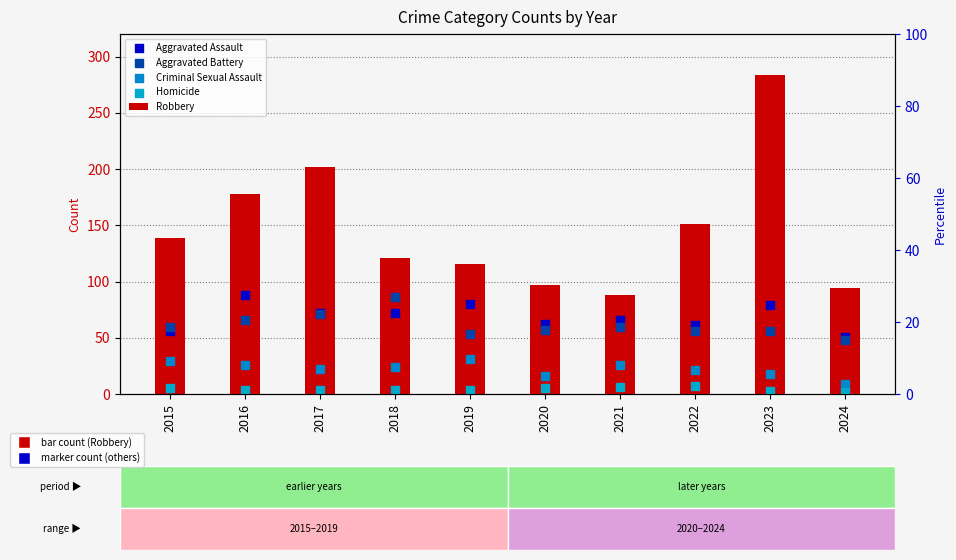

Which series has the largest total across all categories?

Robbery